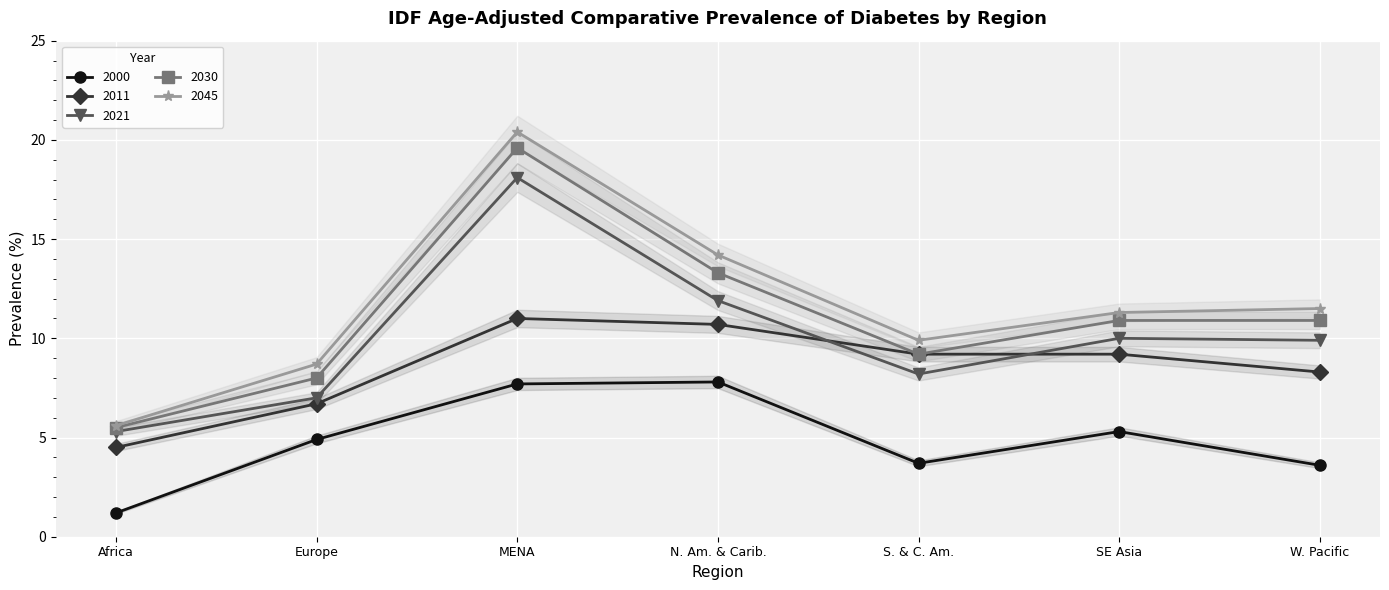

At which category does 2045 reach its first local valley?

S. & C. Am.